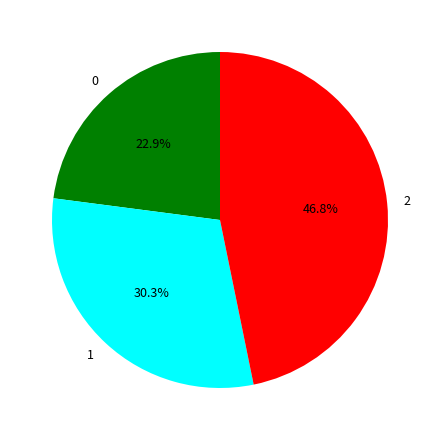

Combined, what portion of the pie is 0 and 2?

69.7%